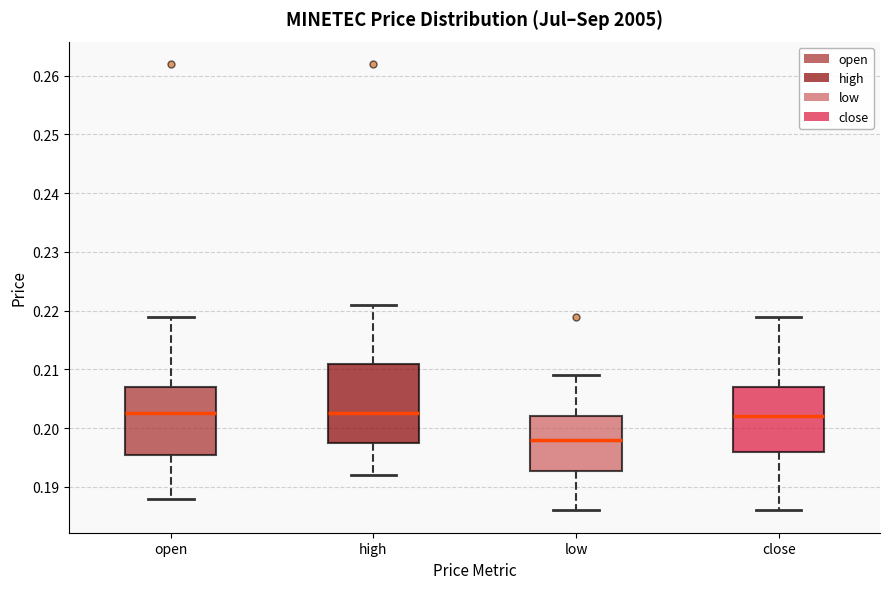

Which box has the lowest median line?

low